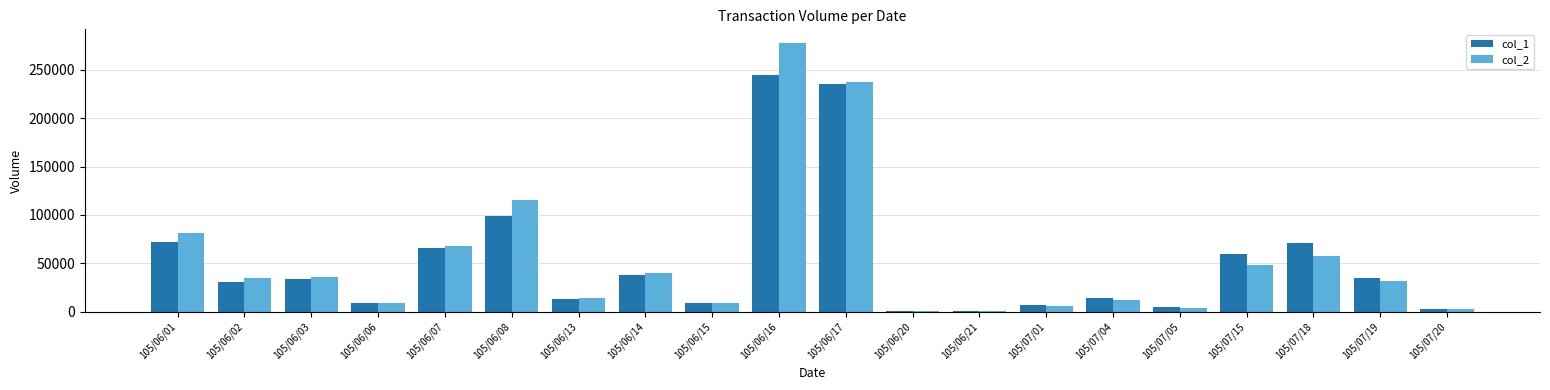

At which category is the sum across all series the highest?

105/06/16